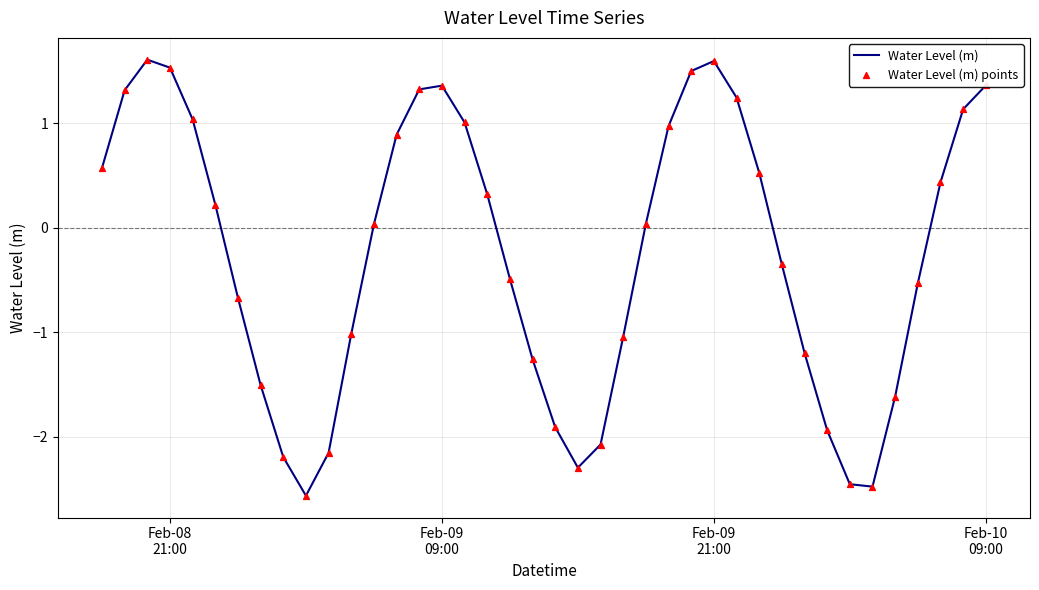

What is the difference between the maximum and minimum values?

4.2